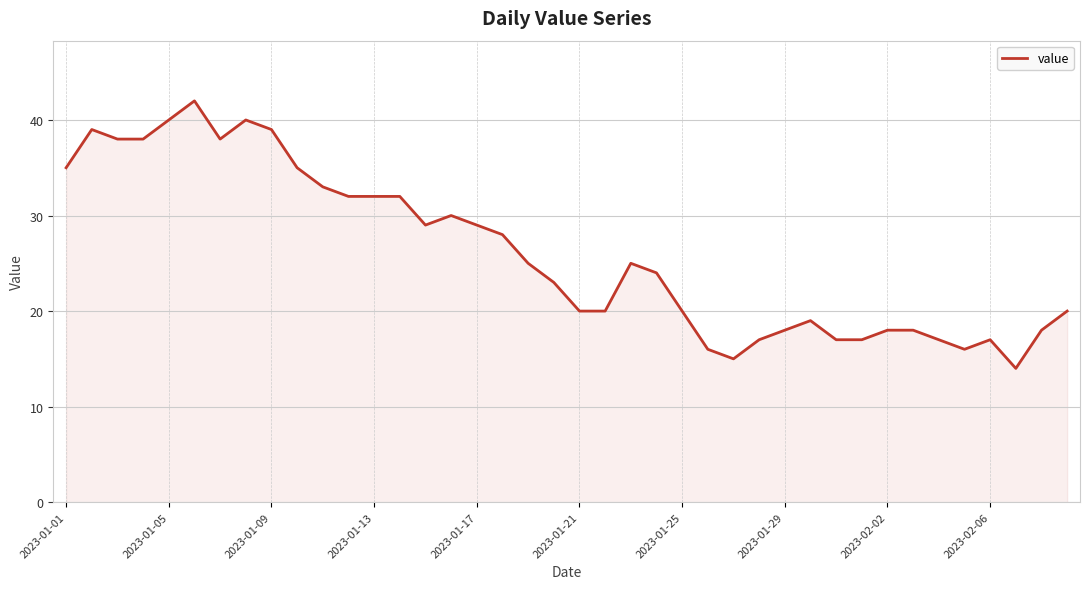

Reading left to right, what are all the values shown in this chart?

35	39	38	38	40	42	38	40	39	35	33	32	32	32	29	30	29	28	25	23	20	20	25	24	20	16	15	17	18	19	17	17	18	18	17	16	17	14	18	20